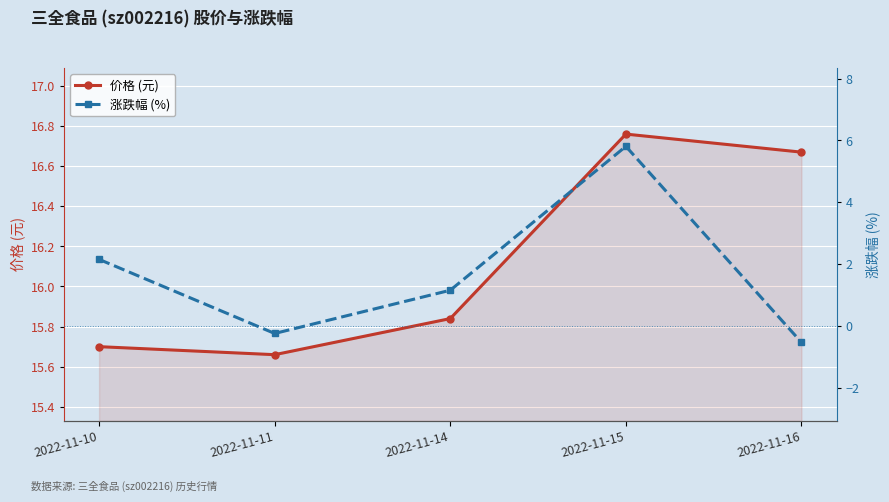

Does the chart display data point markers on the line(s)?

Yes